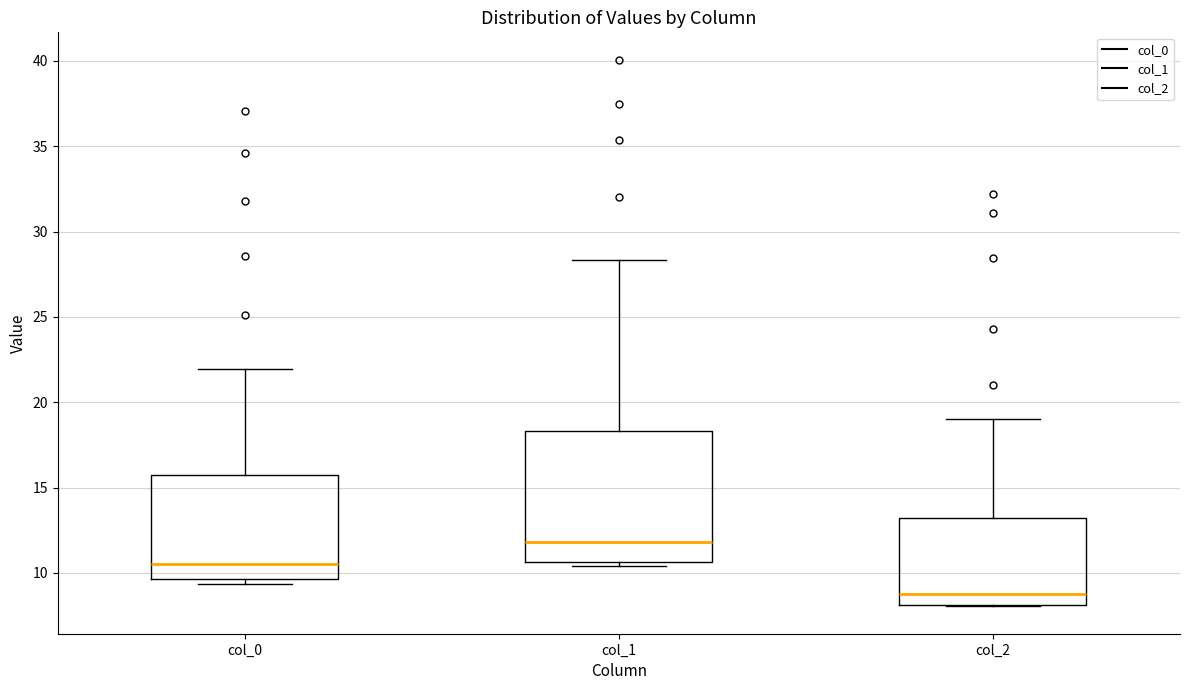

Reading left to right, read every box against the y-axis: the position of its median line, the range the box covers, and the ends of its whiskers. The values are not printed on the chart, so give them approximately, as read against the axis.

col_0: median 10.5, box 9.5 to 16.0, whiskers 9.5 (just below the box's lower edge) to 22.0
col_1: median 12.0, box 10.5 to 18.5, whiskers 10.5 (just below the box's lower edge) to 28.5
col_2: median 9.0, box 8.0 to 13.0, whiskers 8.0 to 19.0